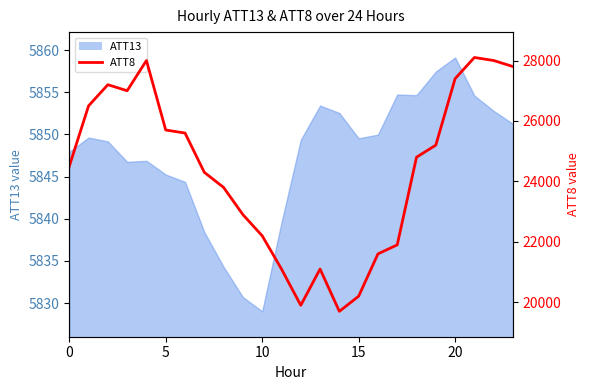

How many interior local valleys (lower than both neighbors) does the data have?

3